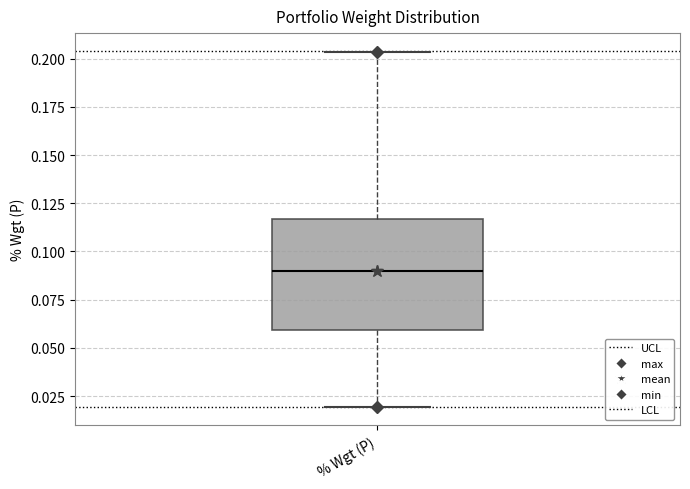

Read this box plot against the y-axis: the position of the median line, the range covered by the box, and the ends of both whiskers. The values are not printed on the chart, so give them approximately, as read against the axis.

median 0.090, box 0.060 to 0.115, whiskers 0.020 to 0.205